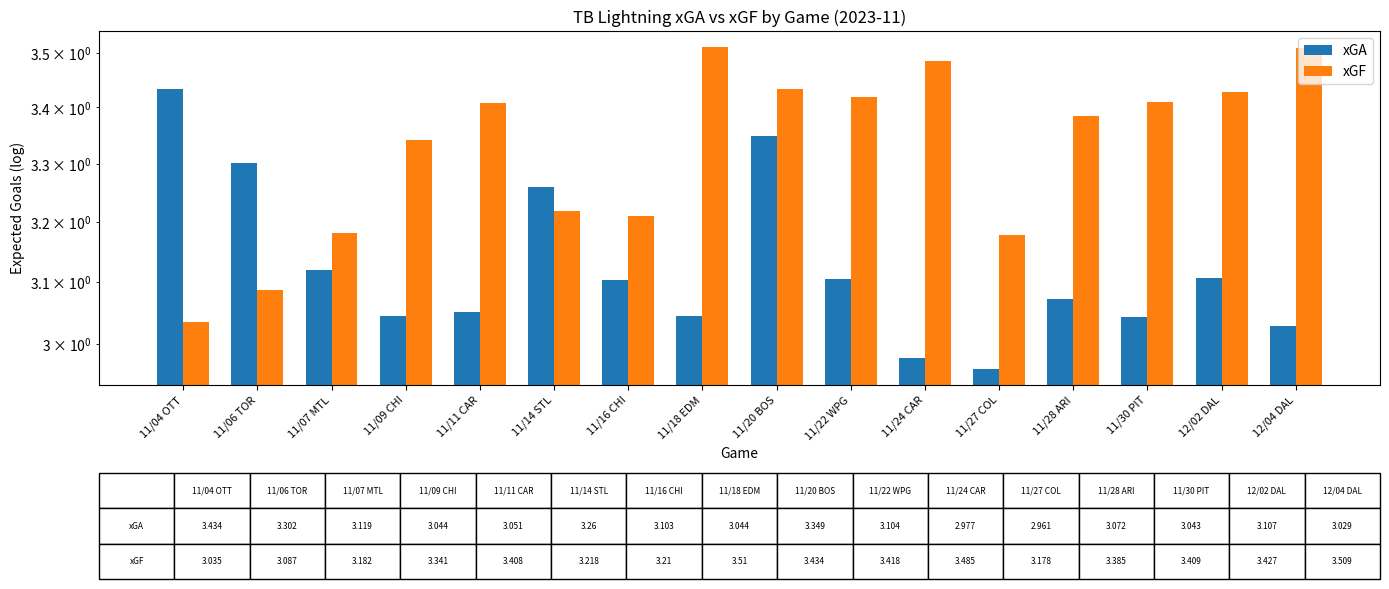

What position from the left is 11/27 COL?

12